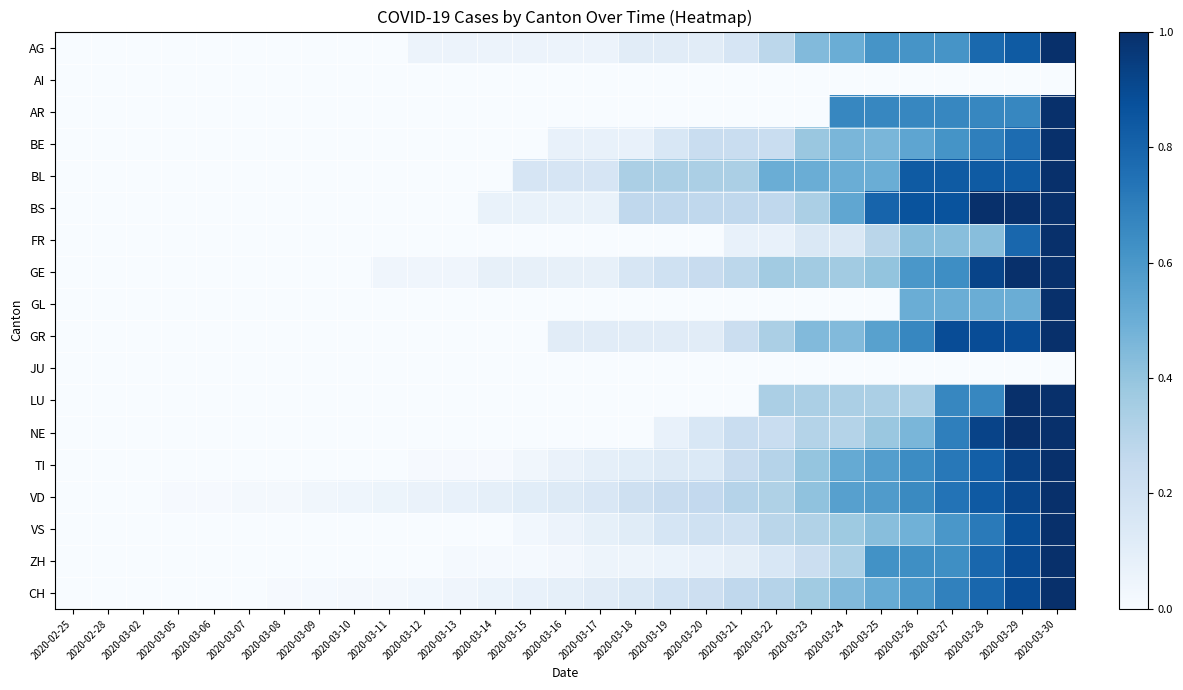

Reading left to right, list all the values displayed in this chart.

AG: 2020-02-25=0.0	2020-02-28=0.0	2020-03-02=0.0	2020-03-05=0.0	2020-03-06=0.0	2020-03-07=0.0	2020-03-08=0.0	2020-03-09=0.0	2020-03-10=0.0	2020-03-11=0.0	2020-03-12=0.1	2020-03-13=0.1	2020-03-14=0.1	2020-03-15=0.1	2020-03-16=0.1	2020-03-17=0.1	2020-03-18=0.1	2020-03-19=0.1	2020-03-20=0.1	2020-03-21=0.2	2020-03-22=0.3	2020-03-23=0.4	2020-03-24=0.5	2020-03-25=0.6	2020-03-26=0.6	2020-03-27=0.6	2020-03-28=0.8	2020-03-29=0.8	2020-03-30=1.0
AI: 2020-02-25=0.0	2020-02-28=0.0	2020-03-02=0.0	2020-03-05=0.0	2020-03-06=0.0	2020-03-07=0.0	2020-03-08=0.0	2020-03-09=0.0	2020-03-10=0.0	2020-03-11=0.0	2020-03-12=0.0	2020-03-13=0.0	2020-03-14=0.0	2020-03-15=0.0	2020-03-16=0.0	2020-03-17=0.0	2020-03-18=0.0	2020-03-19=0.0	2020-03-20=0.0	2020-03-21=0.0	2020-03-22=0.0	2020-03-23=0.0	2020-03-24=0.0	2020-03-25=0.0	2020-03-26=0.0	2020-03-27=0.0	2020-03-28=0.0	2020-03-29=0.0	2020-03-30=0.0
AR: 2020-02-25=0.0	2020-02-28=0.0	2020-03-02=0.0	2020-03-05=0.0	2020-03-06=0.0	2020-03-07=0.0	2020-03-08=0.0	2020-03-09=0.0	2020-03-10=0.0	2020-03-11=0.0	2020-03-12=0.0	2020-03-13=0.0	2020-03-14=0.0	2020-03-15=0.0	2020-03-16=0.0	2020-03-17=0.0	2020-03-18=0.0	2020-03-19=0.0	2020-03-20=0.0	2020-03-21=0.0	2020-03-22=0.0	2020-03-23=0.0	2020-03-24=0.7	2020-03-25=0.7	2020-03-26=0.7	2020-03-27=0.7	2020-03-28=0.7	2020-03-29=0.7	2020-03-30=1.0
BE: 2020-02-25=0.0	2020-02-28=0.0	2020-03-02=0.0	2020-03-05=0.0	2020-03-06=0.0	2020-03-07=0.0	2020-03-08=0.0	2020-03-09=0.0	2020-03-10=0.0	2020-03-11=0.0	2020-03-12=0.0	2020-03-13=0.0	2020-03-14=0.0	2020-03-15=0.0	2020-03-16=0.1	2020-03-17=0.1	2020-03-18=0.1	2020-03-19=0.2	2020-03-20=0.2	2020-03-21=0.2	2020-03-22=0.2	2020-03-23=0.4	2020-03-24=0.5	2020-03-25=0.5	2020-03-26=0.5	2020-03-27=0.6	2020-03-28=0.7	2020-03-29=0.8	2020-03-30=1.0
BL: 2020-02-25=0.0	2020-02-28=0.0	2020-03-02=0.0	2020-03-05=0.0	2020-03-06=0.0	2020-03-07=0.0	2020-03-08=0.0	2020-03-09=0.0	2020-03-10=0.0	2020-03-11=0.0	2020-03-12=0.0	2020-03-13=0.0	2020-03-14=0.0	2020-03-15=0.2	2020-03-16=0.2	2020-03-17=0.2	2020-03-18=0.3	2020-03-19=0.3	2020-03-20=0.3	2020-03-21=0.3	2020-03-22=0.5	2020-03-23=0.5	2020-03-24=0.5	2020-03-25=0.5	2020-03-26=0.8	2020-03-27=0.8	2020-03-28=0.8	2020-03-29=0.8	2020-03-30=1.0
BS: 2020-02-25=0.0	2020-02-28=0.0	2020-03-02=0.0	2020-03-05=0.0	2020-03-06=0.0	2020-03-07=0.0	2020-03-08=0.0	2020-03-09=0.0	2020-03-10=0.0	2020-03-11=0.0	2020-03-12=0.0	2020-03-13=0.0	2020-03-14=0.1	2020-03-15=0.1	2020-03-16=0.1	2020-03-17=0.1	2020-03-18=0.3	2020-03-19=0.3	2020-03-20=0.3	2020-03-21=0.3	2020-03-22=0.3	2020-03-23=0.3	2020-03-24=0.5	2020-03-25=0.8	2020-03-26=0.9	2020-03-27=0.9	2020-03-28=1.0	2020-03-29=1.0	2020-03-30=1.0
FR: 2020-02-25=0.0	2020-02-28=0.0	2020-03-02=0.0	2020-03-05=0.0	2020-03-06=0.0	2020-03-07=0.0	2020-03-08=0.0	2020-03-09=0.0	2020-03-10=0.0	2020-03-11=0.0	2020-03-12=0.0	2020-03-13=0.0	2020-03-14=0.0	2020-03-15=0.0	2020-03-16=0.0	2020-03-17=0.0	2020-03-18=0.0	2020-03-19=0.0	2020-03-20=0.0	2020-03-21=0.1	2020-03-22=0.1	2020-03-23=0.1	2020-03-24=0.1	2020-03-25=0.3	2020-03-26=0.4	2020-03-27=0.4	2020-03-28=0.4	2020-03-29=0.8	2020-03-30=1.0
GE: 2020-02-25=0.0	2020-02-28=0.0	2020-03-02=0.0	2020-03-05=0.0	2020-03-06=0.0	2020-03-07=0.0	2020-03-08=0.0	2020-03-09=0.0	2020-03-10=0.0	2020-03-11=0.0	2020-03-12=0.0	2020-03-13=0.0	2020-03-14=0.1	2020-03-15=0.1	2020-03-16=0.1	2020-03-17=0.1	2020-03-18=0.2	2020-03-19=0.2	2020-03-20=0.2	2020-03-21=0.3	2020-03-22=0.4	2020-03-23=0.4	2020-03-24=0.4	2020-03-25=0.4	2020-03-26=0.6	2020-03-27=0.6	2020-03-28=0.9	2020-03-29=1.0	2020-03-30=1.0
GL: 2020-02-25=0.0	2020-02-28=0.0	2020-03-02=0.0	2020-03-05=0.0	2020-03-06=0.0	2020-03-07=0.0	2020-03-08=0.0	2020-03-09=0.0	2020-03-10=0.0	2020-03-11=0.0	2020-03-12=0.0	2020-03-13=0.0	2020-03-14=0.0	2020-03-15=0.0	2020-03-16=0.0	2020-03-17=0.0	2020-03-18=0.0	2020-03-19=0.0	2020-03-20=0.0	2020-03-21=0.0	2020-03-22=0.0	2020-03-23=0.0	2020-03-24=0.0	2020-03-25=0.0	2020-03-26=0.5	2020-03-27=0.5	2020-03-28=0.5	2020-03-29=0.5	2020-03-30=1.0
GR: 2020-02-25=0.0	2020-02-28=0.0	2020-03-02=0.0	2020-03-05=0.0	2020-03-06=0.0	2020-03-07=0.0	2020-03-08=0.0	2020-03-09=0.0	2020-03-10=0.0	2020-03-11=0.0	2020-03-12=0.0	2020-03-13=0.0	2020-03-14=0.0	2020-03-15=0.0	2020-03-16=0.1	2020-03-17=0.1	2020-03-18=0.1	2020-03-19=0.1	2020-03-20=0.1	2020-03-21=0.2	2020-03-22=0.3	2020-03-23=0.4	2020-03-24=0.4	2020-03-25=0.6	2020-03-26=0.7	2020-03-27=0.9	2020-03-28=0.9	2020-03-29=0.9	2020-03-30=1.0
JU: 2020-02-25=0.0	2020-02-28=0.0	2020-03-02=0.0	2020-03-05=0.0	2020-03-06=0.0	2020-03-07=0.0	2020-03-08=0.0	2020-03-09=0.0	2020-03-10=0.0	2020-03-11=0.0	2020-03-12=0.0	2020-03-13=0.0	2020-03-14=0.0	2020-03-15=0.0	2020-03-16=0.0	2020-03-17=0.0	2020-03-18=0.0	2020-03-19=0.0	2020-03-20=0.0	2020-03-21=0.0	2020-03-22=0.0	2020-03-23=0.0	2020-03-24=0.0	2020-03-25=0.0	2020-03-26=0.0	2020-03-27=0.0	2020-03-28=0.0	2020-03-29=0.0	2020-03-30=0.0
LU: 2020-02-25=0.0	2020-02-28=0.0	2020-03-02=0.0	2020-03-05=0.0	2020-03-06=0.0	2020-03-07=0.0	2020-03-08=0.0	2020-03-09=0.0	2020-03-10=0.0	2020-03-11=0.0	2020-03-12=0.0	2020-03-13=0.0	2020-03-14=0.0	2020-03-15=0.0	2020-03-16=0.0	2020-03-17=0.0	2020-03-18=0.0	2020-03-19=0.0	2020-03-20=0.0	2020-03-21=0.0	2020-03-22=0.3	2020-03-23=0.3	2020-03-24=0.3	2020-03-25=0.3	2020-03-26=0.3	2020-03-27=0.7	2020-03-28=0.7	2020-03-29=1.0	2020-03-30=1.0
NE: 2020-02-25=0.0	2020-02-28=0.0	2020-03-02=0.0	2020-03-05=0.0	2020-03-06=0.0	2020-03-07=0.0	2020-03-08=0.0	2020-03-09=0.0	2020-03-10=0.0	2020-03-11=0.0	2020-03-12=0.0	2020-03-13=0.0	2020-03-14=0.0	2020-03-15=0.0	2020-03-16=0.0	2020-03-17=0.0	2020-03-18=0.0	2020-03-19=0.1	2020-03-20=0.2	2020-03-21=0.2	2020-03-22=0.2	2020-03-23=0.3	2020-03-24=0.3	2020-03-25=0.4	2020-03-26=0.5	2020-03-27=0.7	2020-03-28=0.9	2020-03-29=1.0	2020-03-30=1.0
TI: 2020-02-25=0.0	2020-02-28=0.0	2020-03-02=0.0	2020-03-05=0.0	2020-03-06=0.0	2020-03-07=0.0	2020-03-08=0.0	2020-03-09=0.0	2020-03-10=0.0	2020-03-11=0.0	2020-03-12=0.0	2020-03-13=0.0	2020-03-14=0.0	2020-03-15=0.0	2020-03-16=0.1	2020-03-17=0.1	2020-03-18=0.1	2020-03-19=0.1	2020-03-20=0.1	2020-03-21=0.2	2020-03-22=0.3	2020-03-23=0.4	2020-03-24=0.5	2020-03-25=0.6	2020-03-26=0.6	2020-03-27=0.7	2020-03-28=0.8	2020-03-29=0.9	2020-03-30=1.0
VD: 2020-02-25=0.0	2020-02-28=0.0	2020-03-02=0.0	2020-03-05=0.0	2020-03-06=0.0	2020-03-07=0.0	2020-03-08=0.0	2020-03-09=0.0	2020-03-10=0.0	2020-03-11=0.1	2020-03-12=0.1	2020-03-13=0.1	2020-03-14=0.1	2020-03-15=0.1	2020-03-16=0.1	2020-03-17=0.2	2020-03-18=0.2	2020-03-19=0.2	2020-03-20=0.3	2020-03-21=0.3	2020-03-22=0.3	2020-03-23=0.4	2020-03-24=0.6	2020-03-25=0.6	2020-03-26=0.7	2020-03-27=0.7	2020-03-28=0.8	2020-03-29=0.9	2020-03-30=1.0
VS: 2020-02-25=0.0	2020-02-28=0.0	2020-03-02=0.0	2020-03-05=0.0	2020-03-06=0.0	2020-03-07=0.0	2020-03-08=0.0	2020-03-09=0.0	2020-03-10=0.0	2020-03-11=0.0	2020-03-12=0.0	2020-03-13=0.0	2020-03-14=0.0	2020-03-15=0.0	2020-03-16=0.1	2020-03-17=0.1	2020-03-18=0.1	2020-03-19=0.2	2020-03-20=0.2	2020-03-21=0.2	2020-03-22=0.3	2020-03-23=0.3	2020-03-24=0.4	2020-03-25=0.4	2020-03-26=0.5	2020-03-27=0.6	2020-03-28=0.7	2020-03-29=0.9	2020-03-30=1.0
ZH: 2020-02-25=0.0	2020-02-28=0.0	2020-03-02=0.0	2020-03-05=0.0	2020-03-06=0.0	2020-03-07=0.0	2020-03-08=0.0	2020-03-09=0.0	2020-03-10=0.0	2020-03-11=0.0	2020-03-12=0.0	2020-03-13=0.0	2020-03-14=0.0	2020-03-15=0.0	2020-03-16=0.0	2020-03-17=0.0	2020-03-18=0.0	2020-03-19=0.1	2020-03-20=0.1	2020-03-21=0.1	2020-03-22=0.2	2020-03-23=0.2	2020-03-24=0.3	2020-03-25=0.6	2020-03-26=0.6	2020-03-27=0.6	2020-03-28=0.8	2020-03-29=0.9	2020-03-30=1.0
CH: 2020-02-25=0.0	2020-02-28=0.0	2020-03-02=0.0	2020-03-05=0.0	2020-03-06=0.0	2020-03-07=0.0	2020-03-08=0.0	2020-03-09=0.0	2020-03-10=0.0	2020-03-11=0.0	2020-03-12=0.0	2020-03-13=0.0	2020-03-14=0.1	2020-03-15=0.1	2020-03-16=0.1	2020-03-17=0.1	2020-03-18=0.1	2020-03-19=0.2	2020-03-20=0.2	2020-03-21=0.3	2020-03-22=0.3	2020-03-23=0.4	2020-03-24=0.4	2020-03-25=0.5	2020-03-26=0.6	2020-03-27=0.7	2020-03-28=0.8	2020-03-29=0.9	2020-03-30=1.0